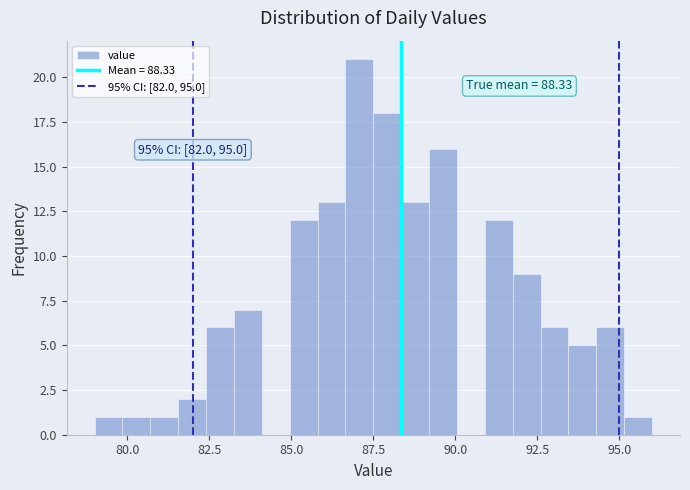

Around what value on the x-axis is the tallest bar? Give the approximate position of its centre, as read against the axis.

87.0